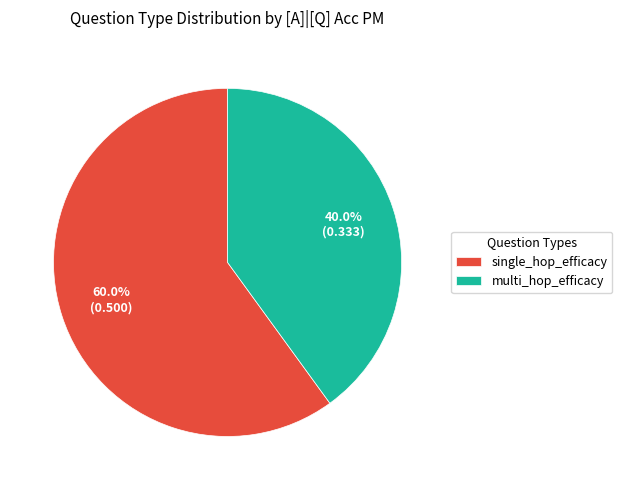

What is the total percentage of multi_hop_efficacy and single_hop_efficacy?

100.0%